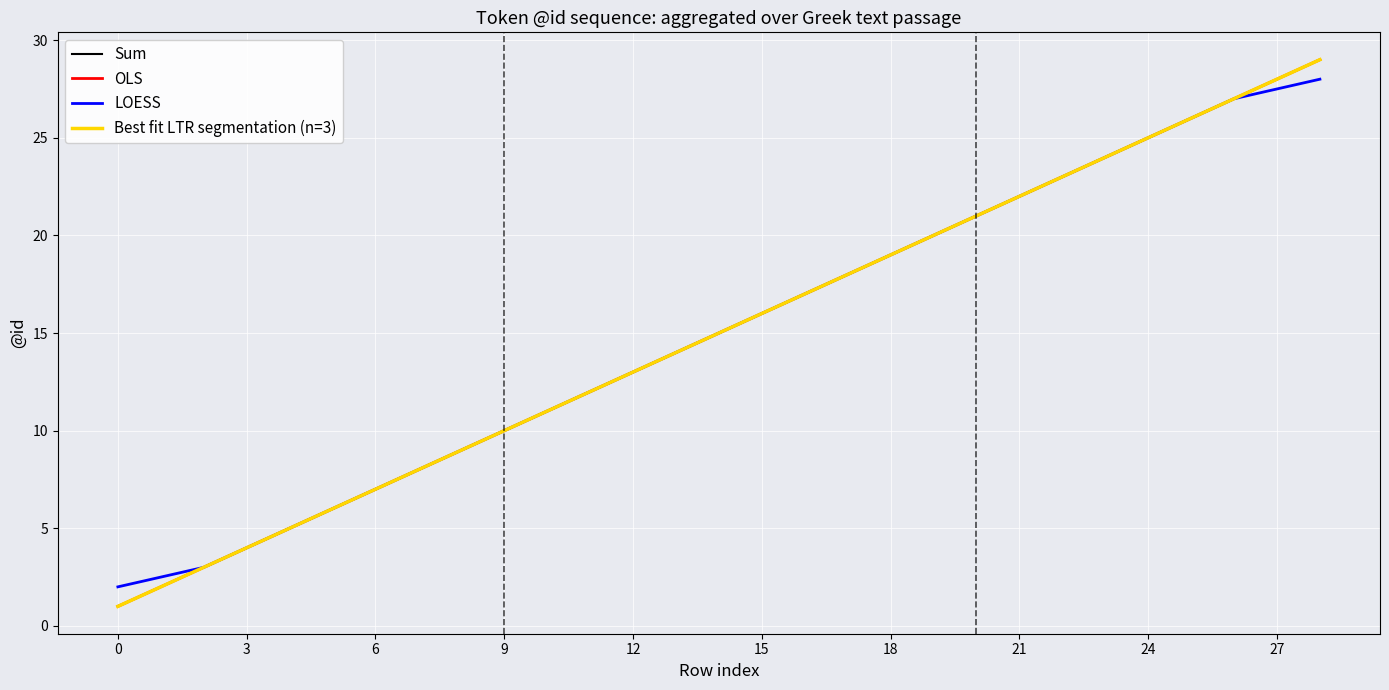

Is this an area chart (filled region under the line)?

No